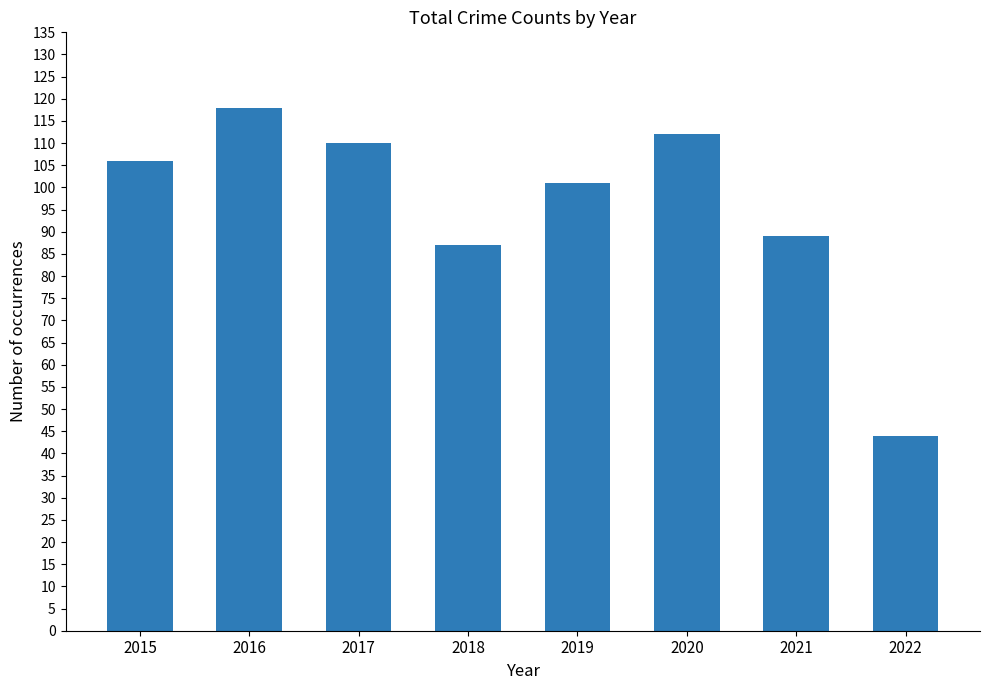

True or false: the data shows 101 at 2019.

True